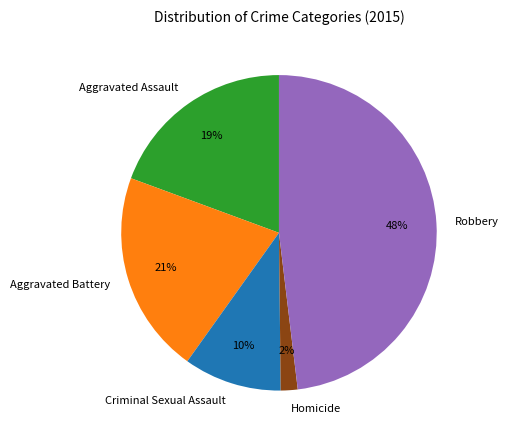

Does Criminal Sexual Assault account for over 50% of the chart?

No